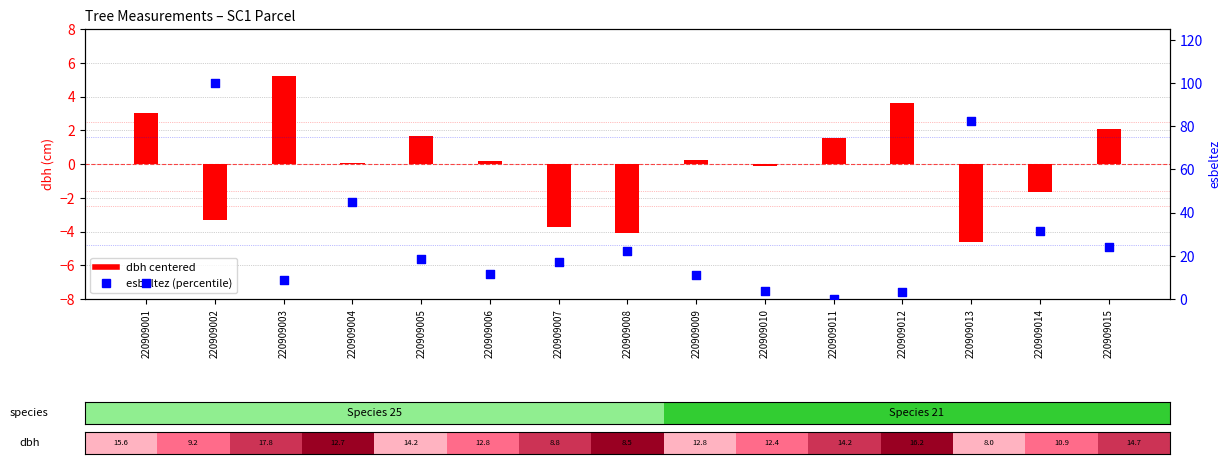

At how many categories does at least one series exceed 23?

5